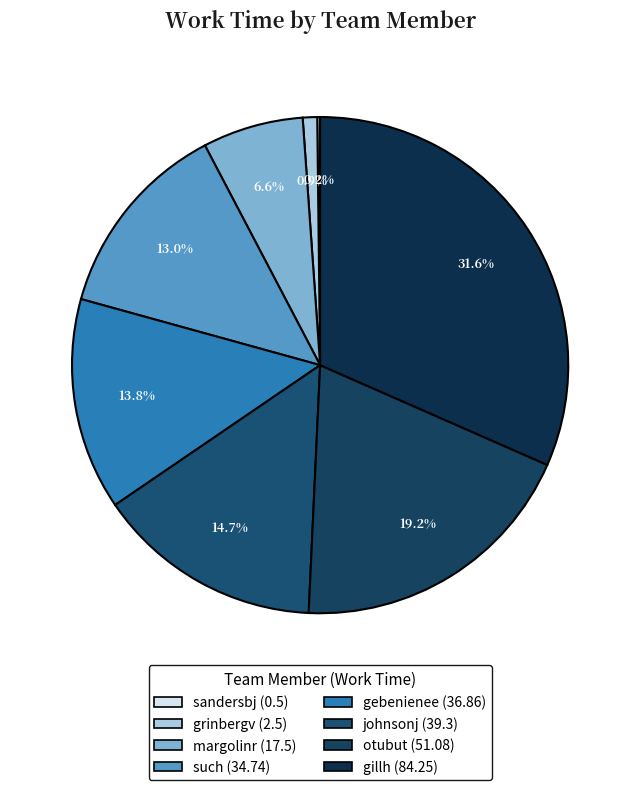

How many segments does this pie chart have?

8